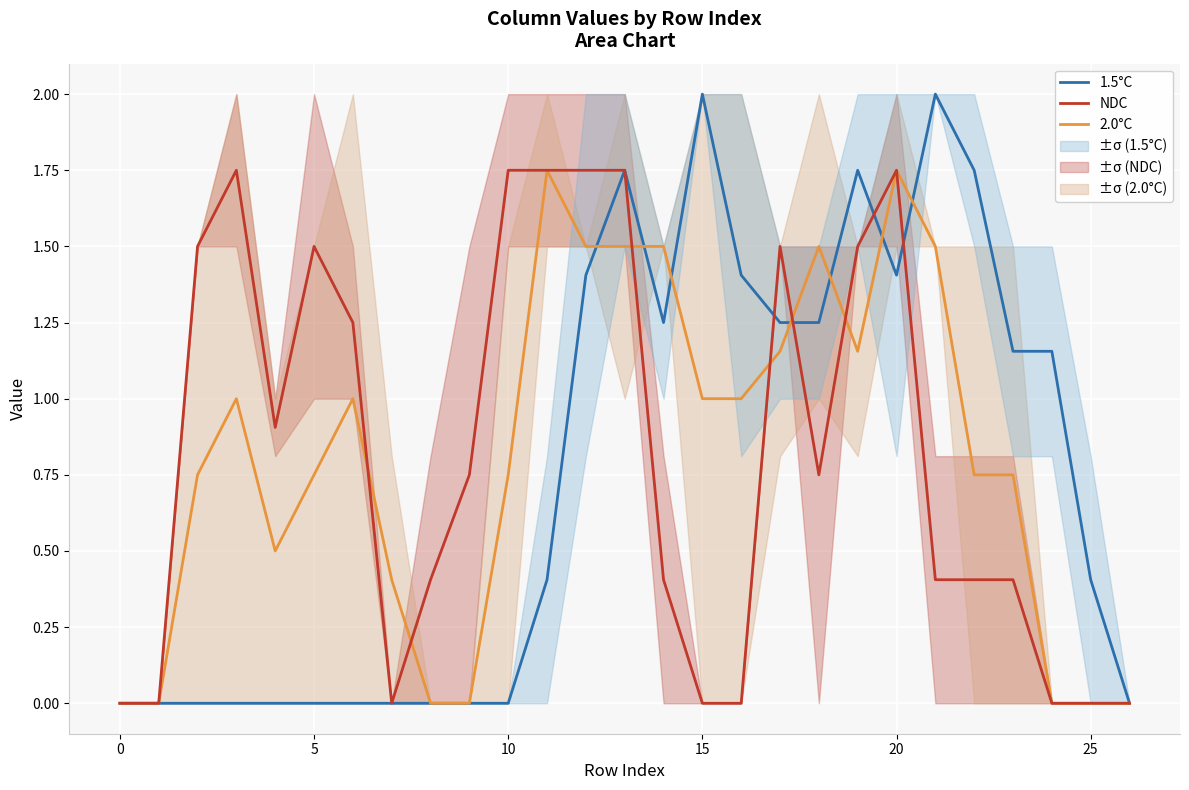

What is the label of the 20th point from the left?

19